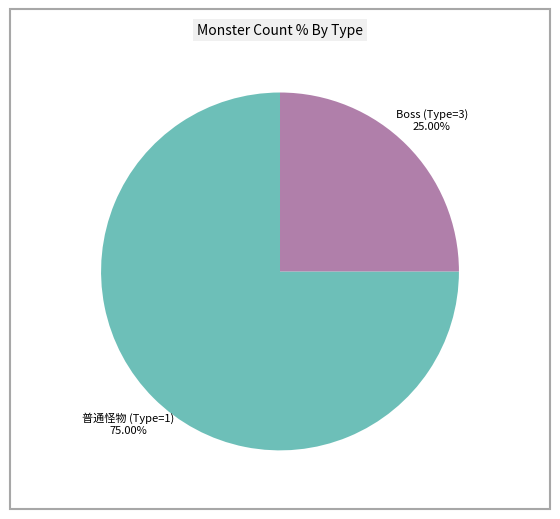

How many segments does this pie chart have?

2